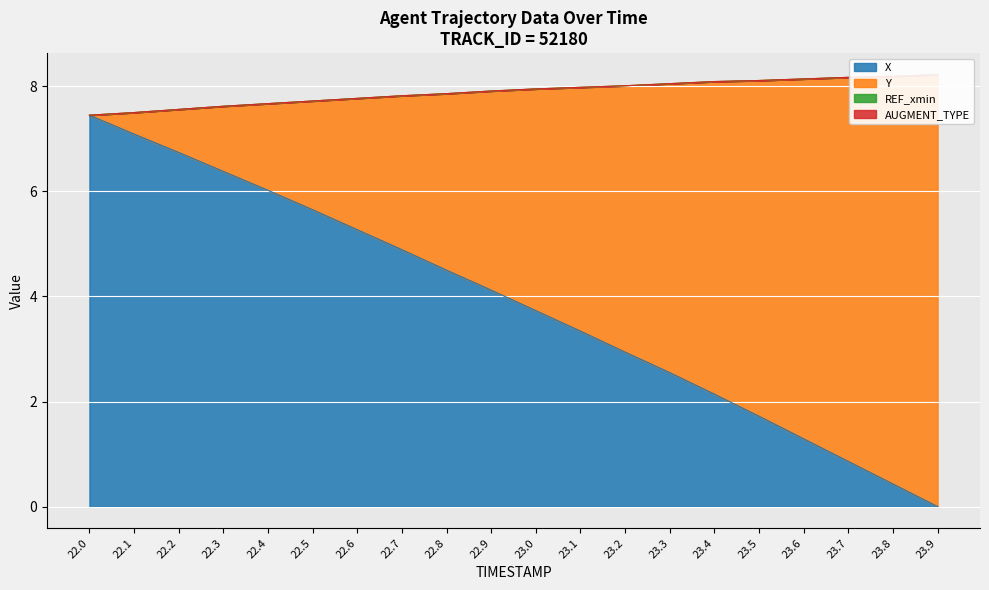

What is the sum of all X values?

77.1